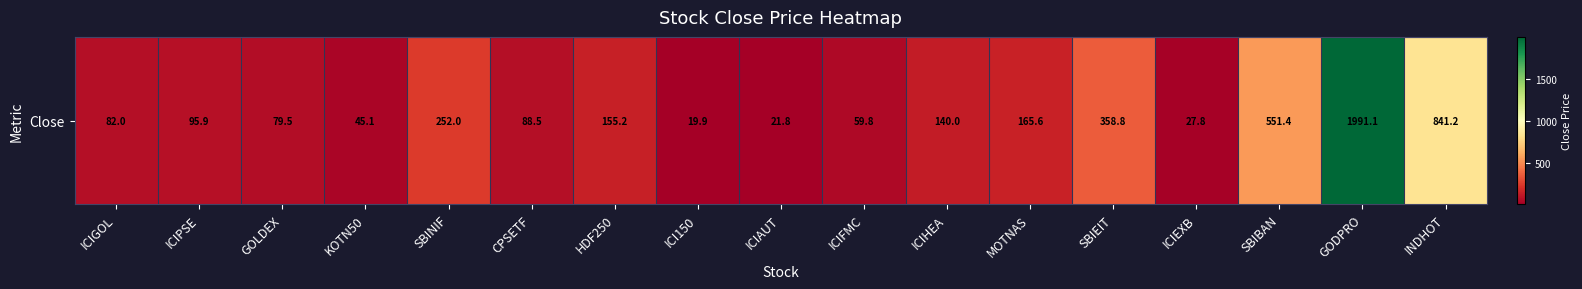

List the labels in order of value, smallest first.

ICI150, ICIAUT, ICIEXB, KOTN50, ICIFMC, GOLDEX, ICIGOL, CPSETF, ICIPSE, ICIHEA, HDF250, MOTNAS, SBINIF, SBIEIT, SBIBAN, INDHOT, GODPRO